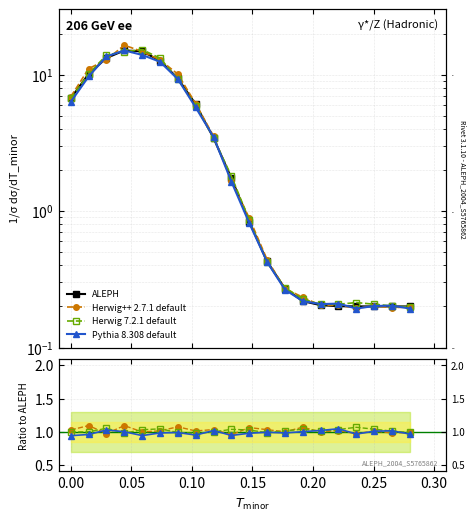

What is the minimum value for Herwig 7.2.1 default?

1.0